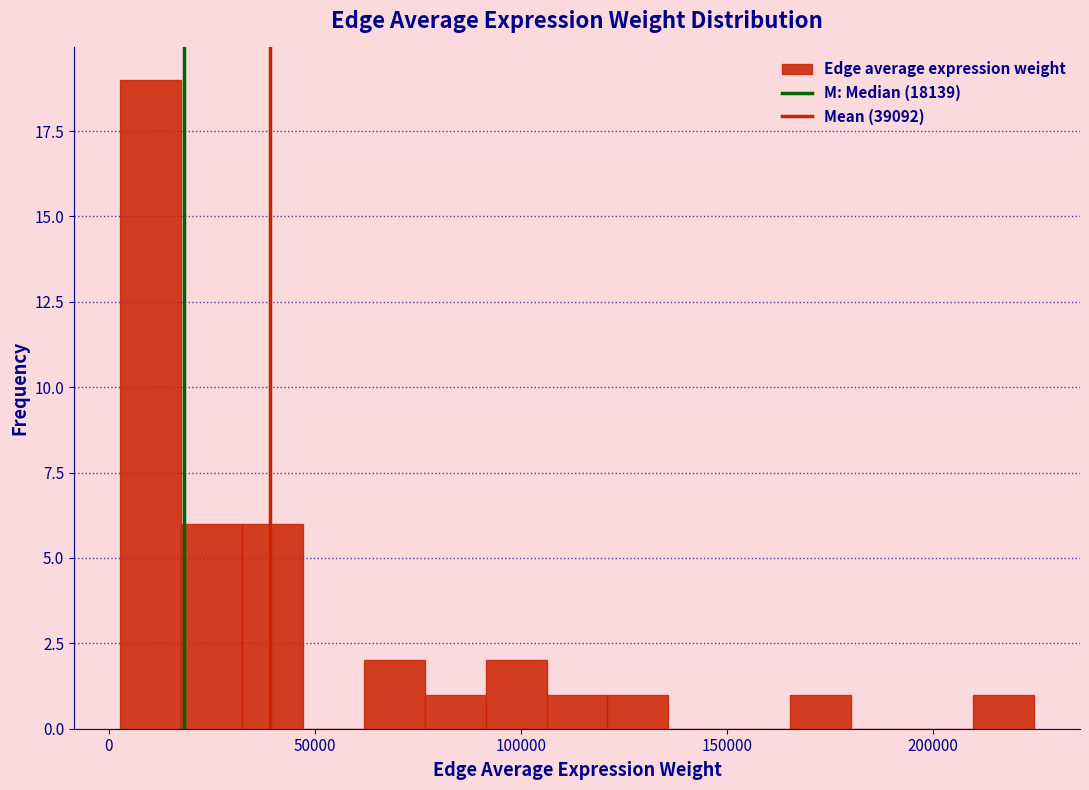

Read against the x-axis, roughly where is the centre of the tallest bar?

10000